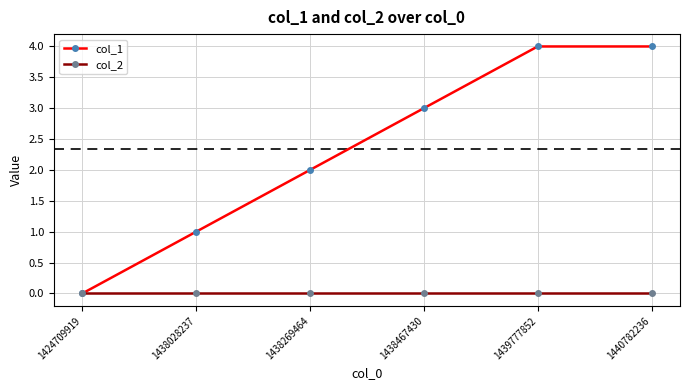

What are all the series names shown in the legend?

col_1, col_2